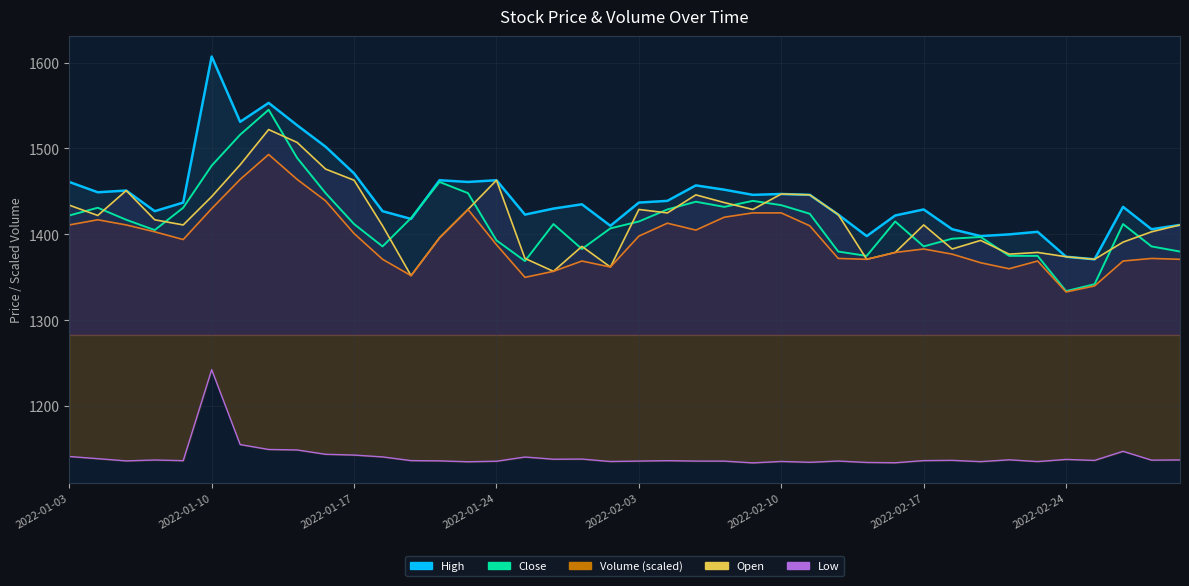

Reading left to right, list all the values displayed in this chart.

High: 1461.0	1449.0	1451.0	1427.0	1437.0	1607.0	1531.0	1553.0	1527.0	1502.0	1471.0	1427.0	1418.0	1463.0	1461.0	1463.0	1423.0	1430.0	1435.0	1410.0	1437.0	1439.0	1457.0	1452.0	1446.0	1447.0	1446.0	1423.0	1398.0	1422.0	1429.0	1406.0	1398.0	1400.0	1403.0	1374.0	1371.0	1432.0	1406.0	1411.0
Close: 1422.0	1431.0	1417.0	1405.0	1431.0	1480.0	1516.0	1545.0	1489.0	1448.0	1412.0	1386.0	1419.0	1461.0	1448.0	1393.0	1369.0	1412.0	1383.0	1407.0	1415.0	1429.0	1438.0	1432.0	1439.0	1434.0	1424.0	1380.0	1375.0	1415.0	1386.0	1395.0	1397.0	1375.0	1375.0	1334.0	1342.0	1412.0	1386.0	1380.0
Open: 1434.0	1422.0	1451.0	1417.0	1411.0	1444.0	1481.0	1522.0	1507.0	1476.0	1463.0	1410.0	1352.0	1396.0	1429.0	1463.0	1372.0	1357.0	1386.0	1362.0	1429.0	1425.0	1446.0	1437.0	1429.0	1447.0	1446.0	1423.0	1371.0	1379.0	1411.0	1383.0	1393.0	1377.0	1379.0	1374.0	1371.0	1391.0	1403.0	1411.0
Low: 1411.0	1417.0	1411.0	1403.0	1394.0	1430.0	1464.0	1493.0	1464.0	1439.0	1401.0	1371.0	1352.0	1396.0	1429.0	1388.0	1350.0	1357.0	1369.0	1362.0	1398.0	1413.0	1405.0	1420.0	1425.0	1425.0	1410.0	1372.0	1371.0	1379.0	1383.0	1377.0	1367.0	1360.0	1369.0	1333.0	1340.0	1369.0	1372.0	1371.0
Volume (scaled): 1141.5	1139.0	1136.4	1137.5	1136.7	1242.6	1155.4	1149.7	1149.1	1144.1	1143.2	1141.0	1136.7	1136.4	1135.4	1136.0	1140.9	1138.4	1138.5	1135.7	1136.2	1136.7	1136.2	1136.1	1134.1	1135.7	1134.8	1136.2	1134.6	1134.2	1136.7	1137.0	1135.5	1137.7	1135.6	1138.1	1137.0	1147.6	1137.3	1137.5